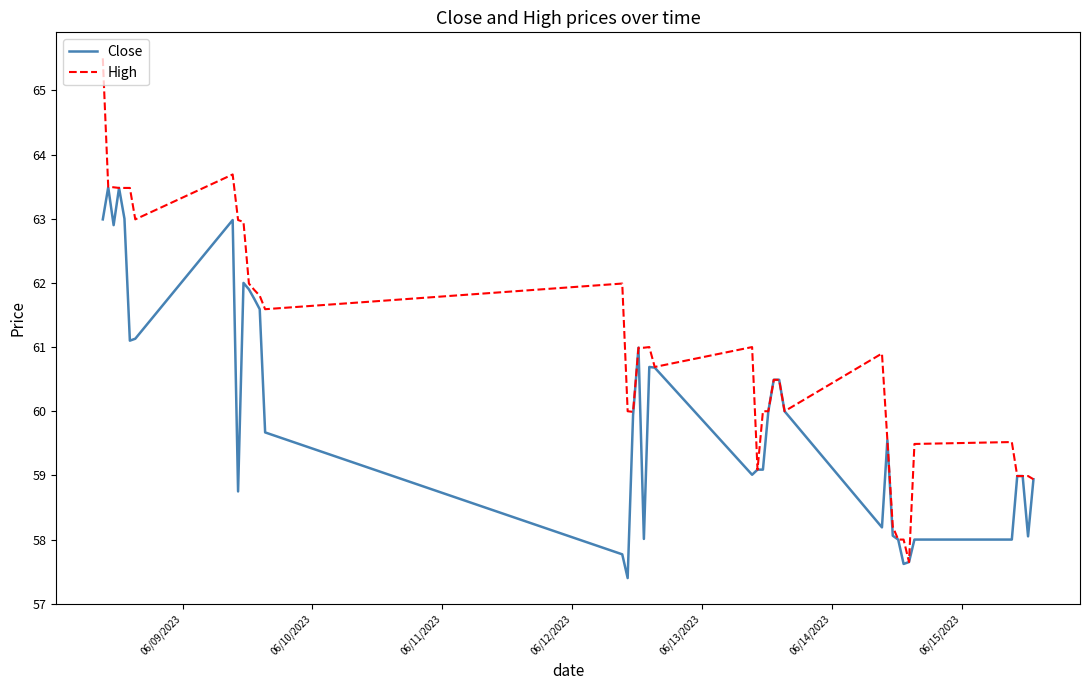

What is the smallest value displayed?

57.4